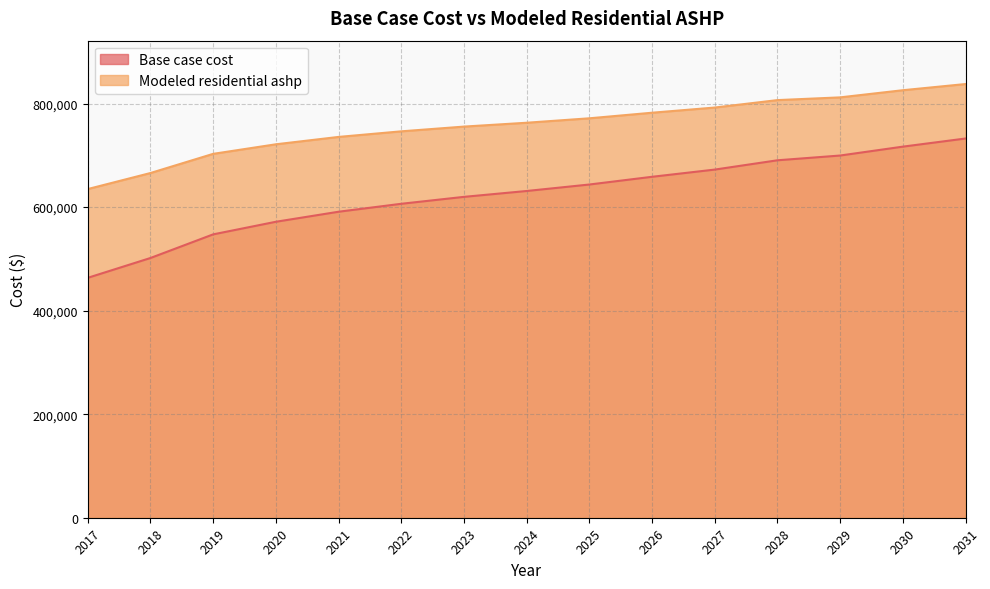

Reading right to left, extract all data points from this chart.

Base case cost: 2031=732416.7	2030=716701.8	2029=699545.2	2028=690362.0	2027=672396.3	2026=658473.7	2025=643573.0	2024=631046.9	2023=619721.3	2022=606346.1	2021=590994.1	2020=571610.4	2019=547286.4	2018=501645.5	2017=463369.4
Modeled residential ashp: 2031=837634.9	2030=825695.4	2029=811873.4	2028=806599.6	2027=792232.7	2026=782233.5	2025=771455.8	2024=762873.8	2023=755442.0	2022=746292.3	2021=735499.5	2020=721264.0	2019=702805.9	2018=665778.7	2017=634810.3